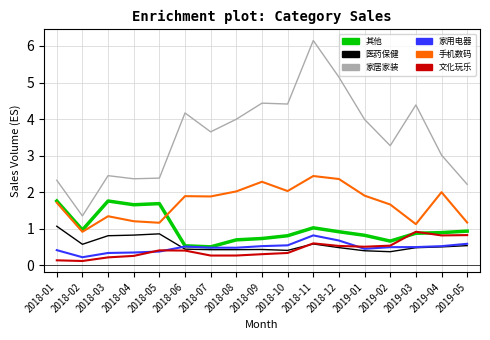

What is the difference between the 手机数码 values at 2018-08 and 2018-05?

0.9